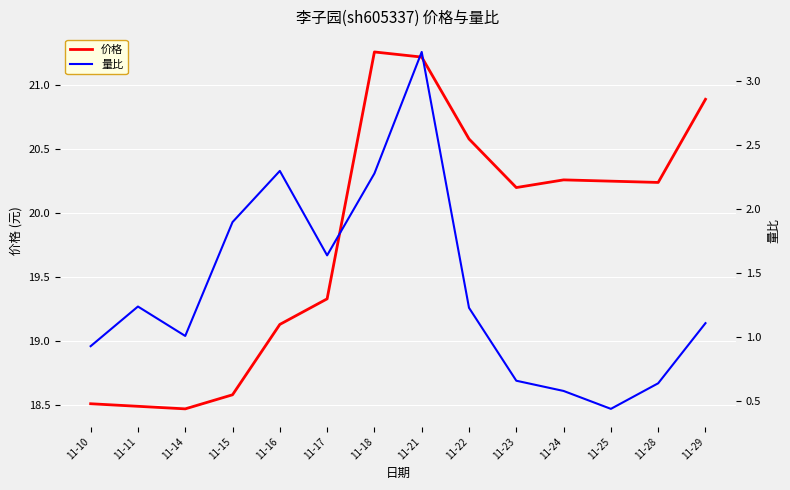

The 量比 series shows 0.7 at 11-14. True or false?

False